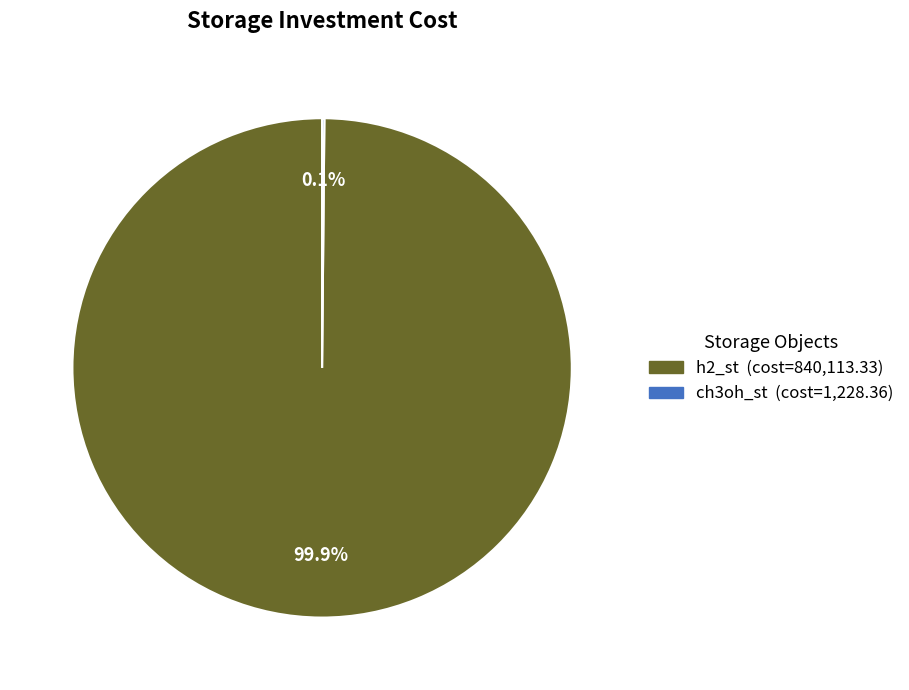

What percentage is NOT represented by h2_st?

0.1%